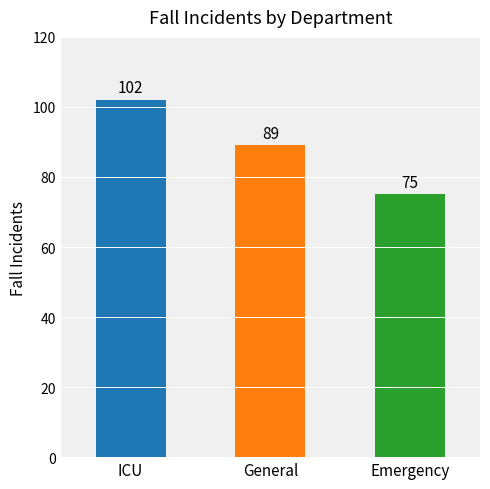

Reading left to right, what are all the values shown in this chart?

102	89	75